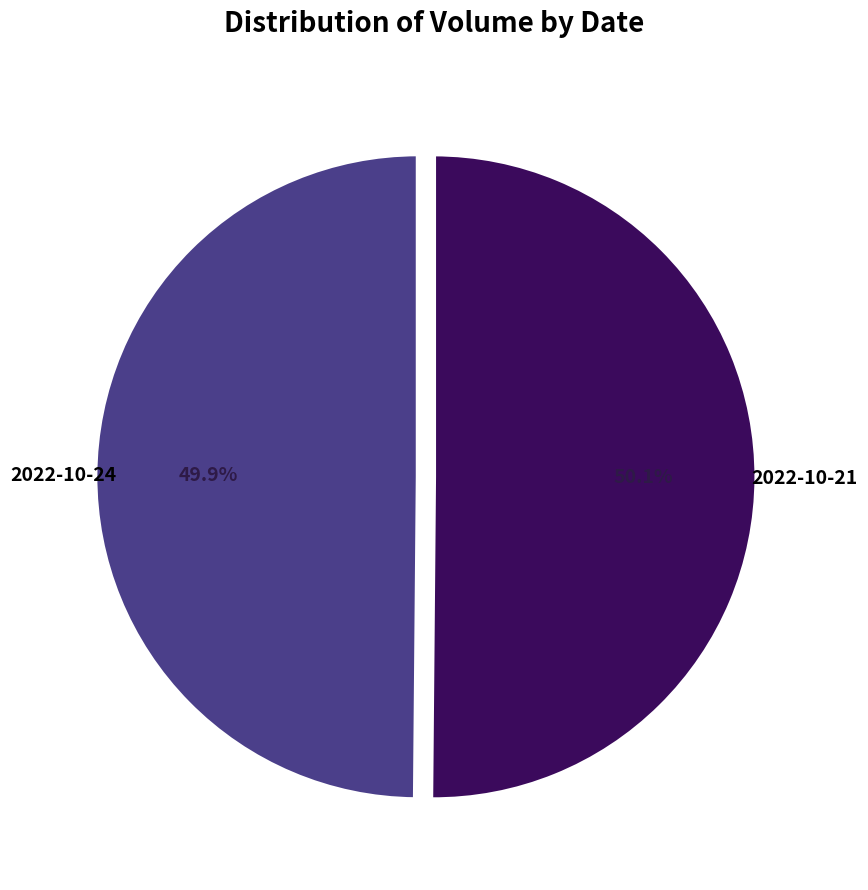

Is it true that 2022-10-21 is 41% of the pie?

False